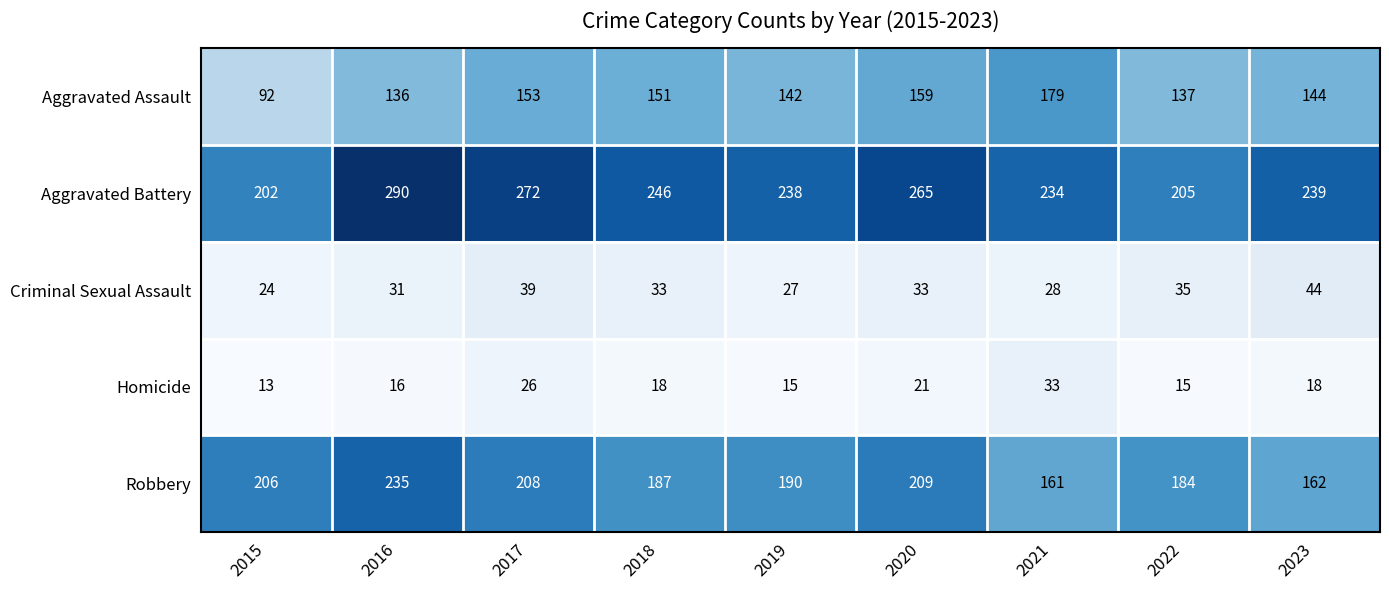

What is the approximate value of Aggravated Battery at 2022, to the nearest 5?

205